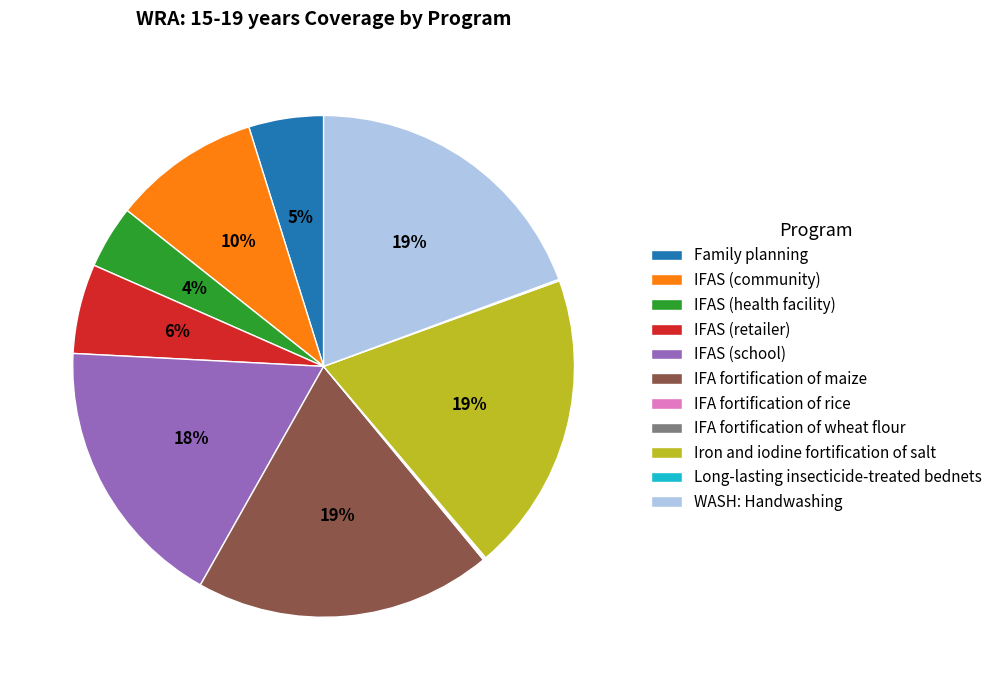

To the nearest percent, what percentage of the pie is WASH: Handwashing?

19%